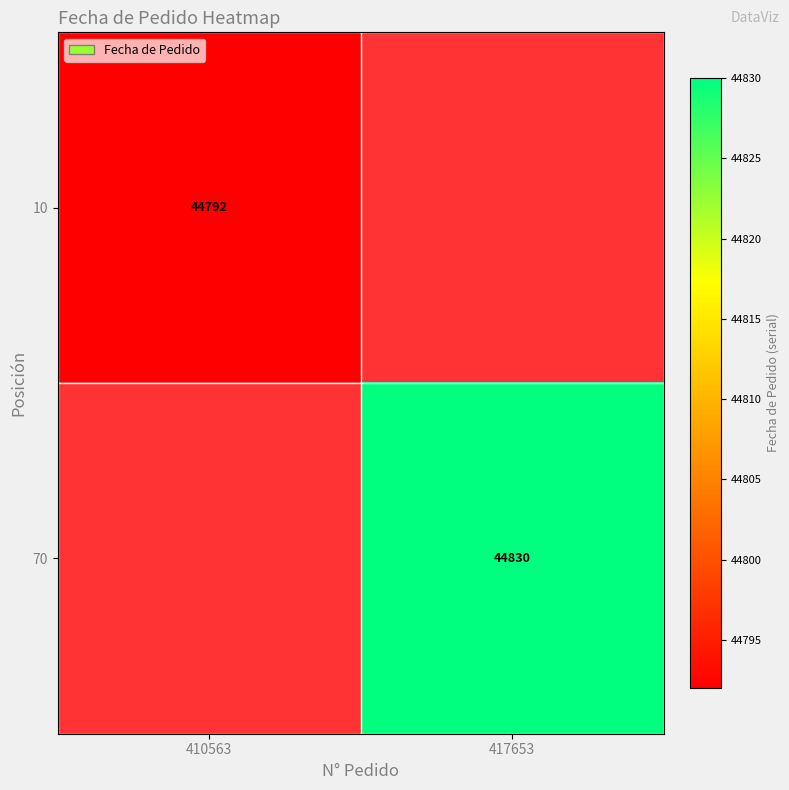

What is the maximum value shown in the chart?

44830.0